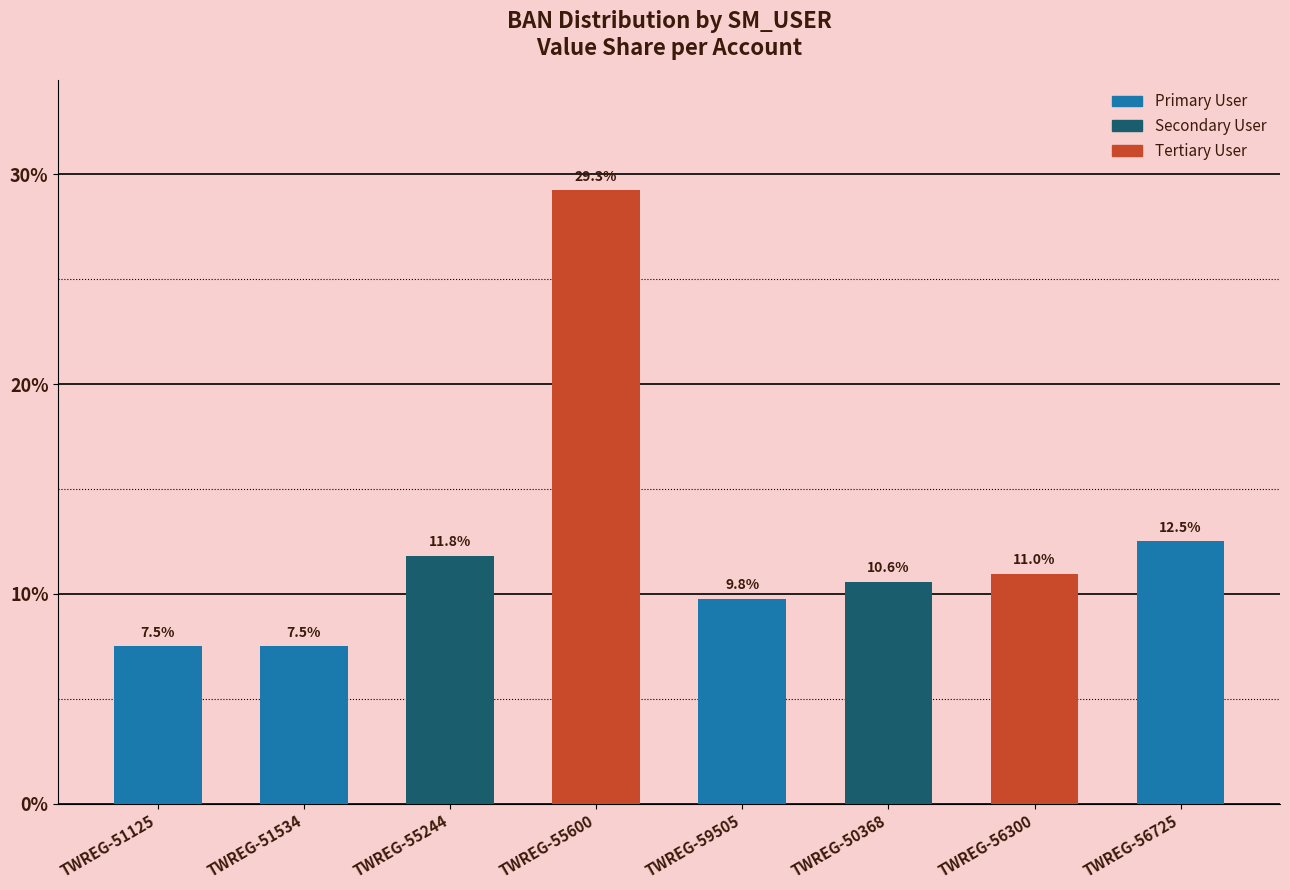

Are the bars horizontal?

No